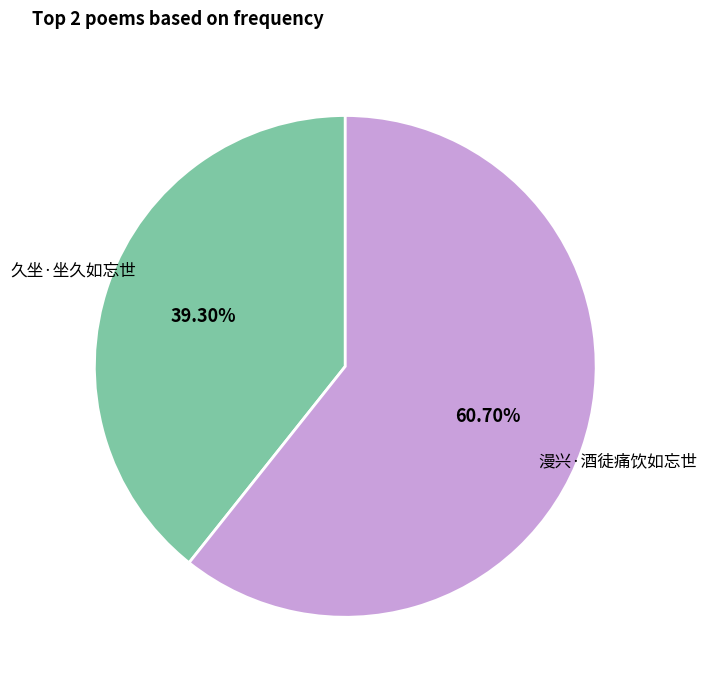

Is it true that 漫兴·酒徒痛饮如忘世 is 50% of the pie?

False